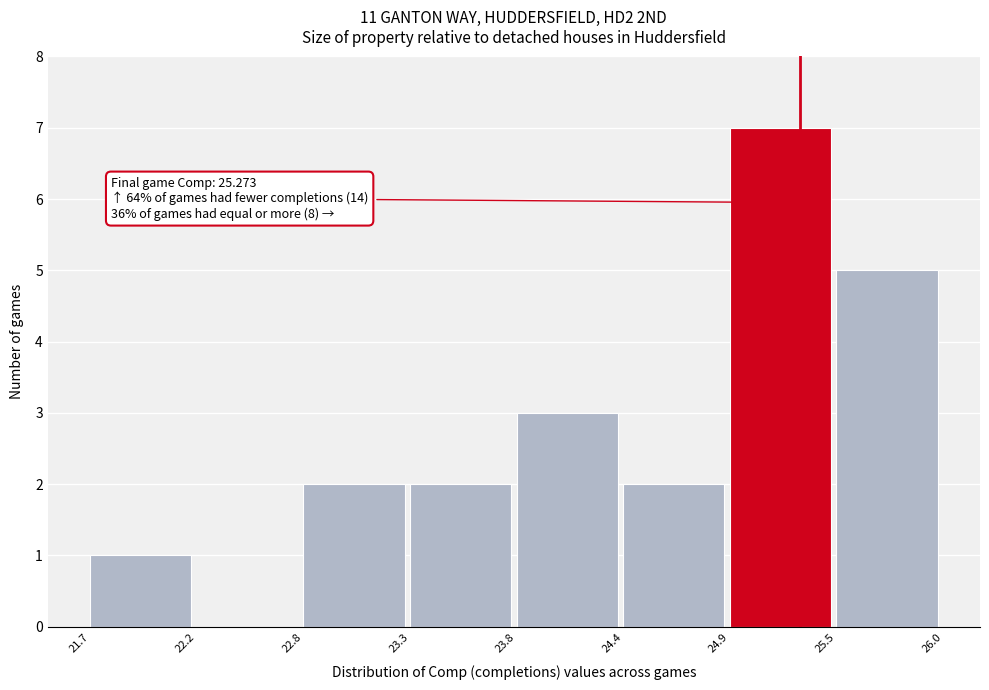

Reading left to right, what are all the values shown in this chart?

21.7=1	22.2=0	22.8=2	23.3=2	23.8=3	24.4=2	24.9=7	25.5=5